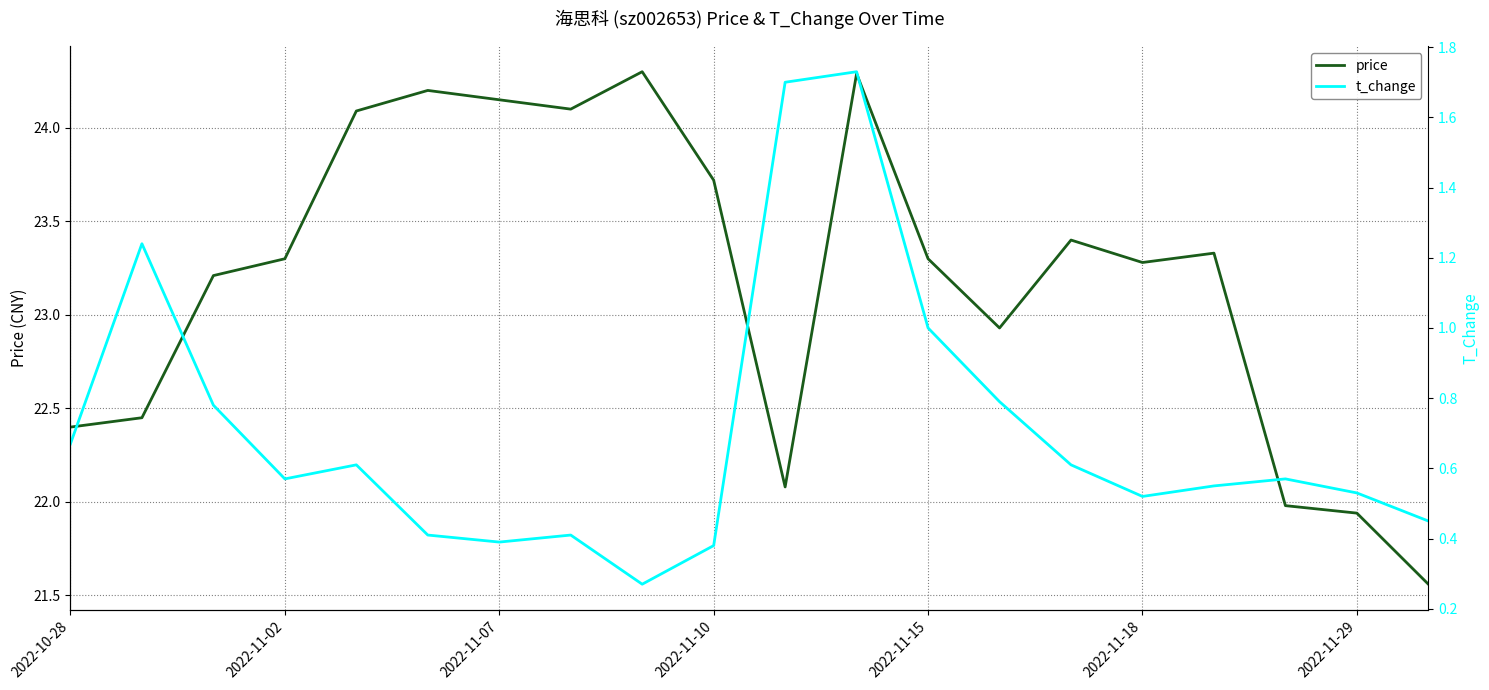

What is the maximum value shown in the chart?

24.3